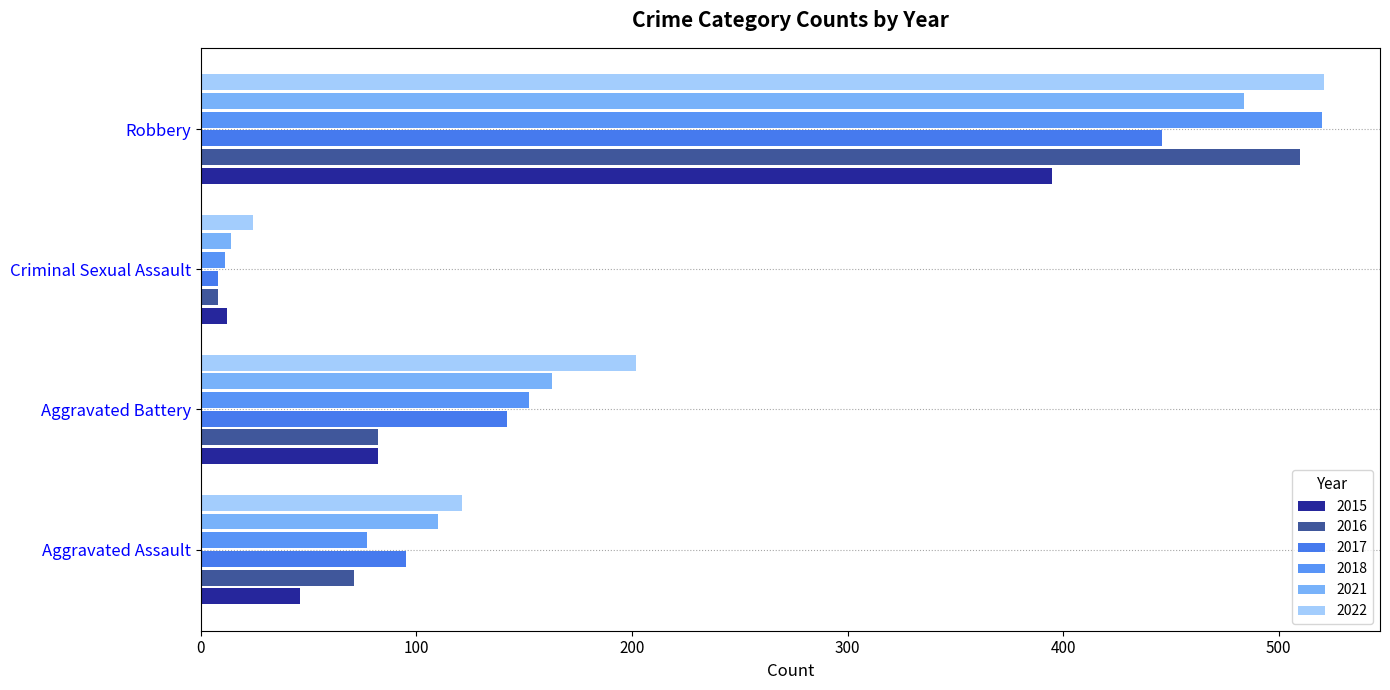

Rank the series by their maximum value, from highest to lowest.

2022, 2018, 2016, 2021, 2017, 2015